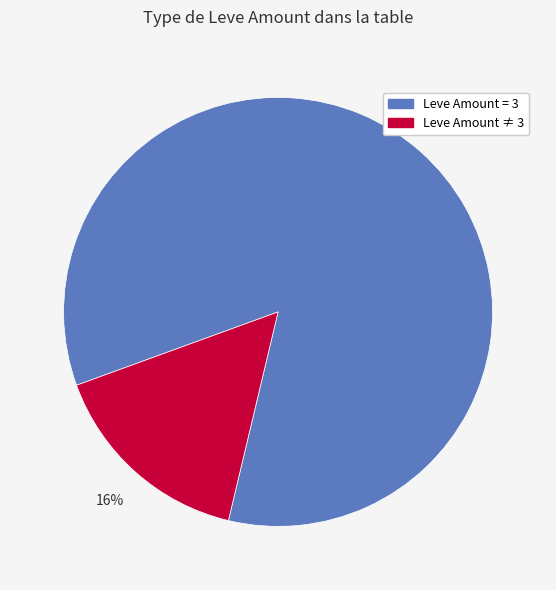

To the nearest percent, what is the average slice percentage?

50%